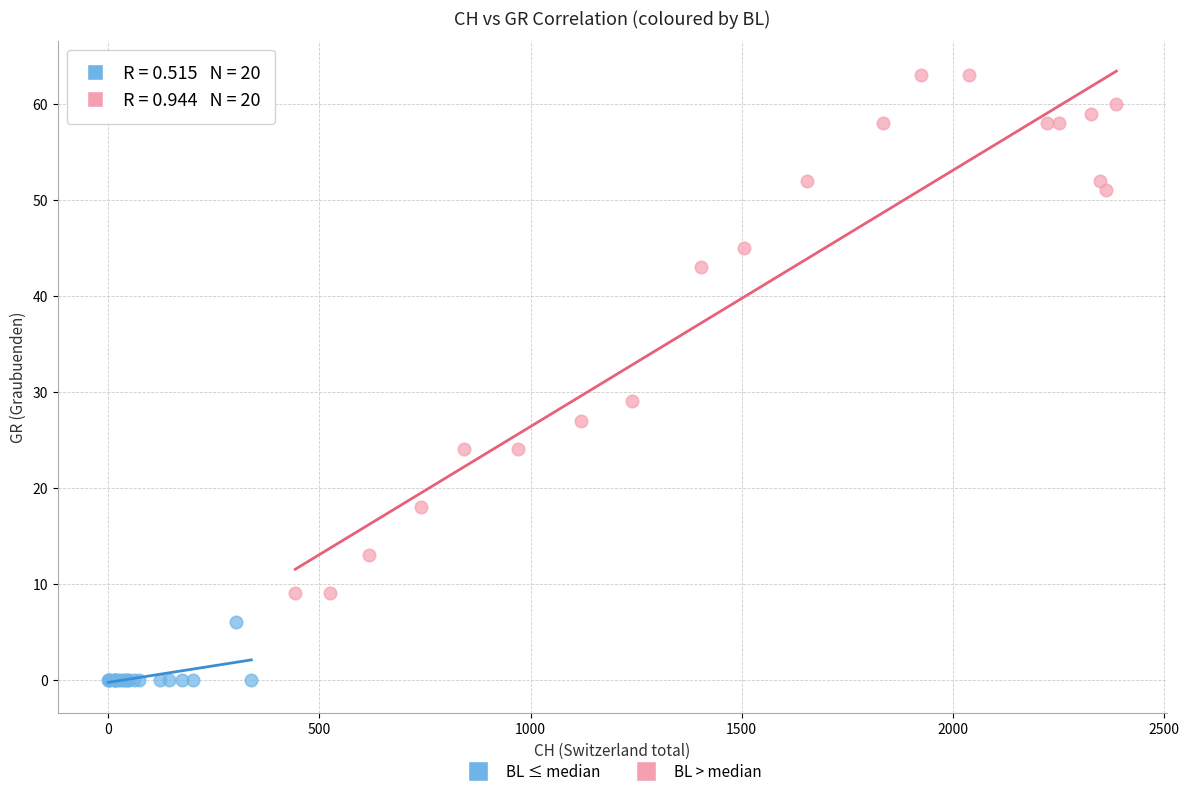

Which series has the widest spread of Y values?

BL > median